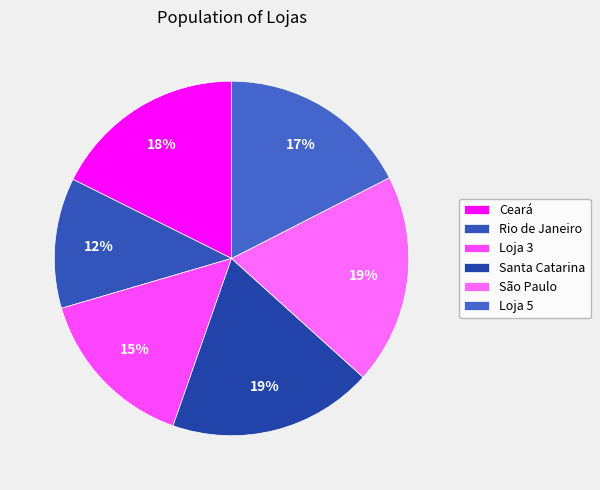

Between Loja 3 and Santa Catarina, which is larger?

Santa Catarina